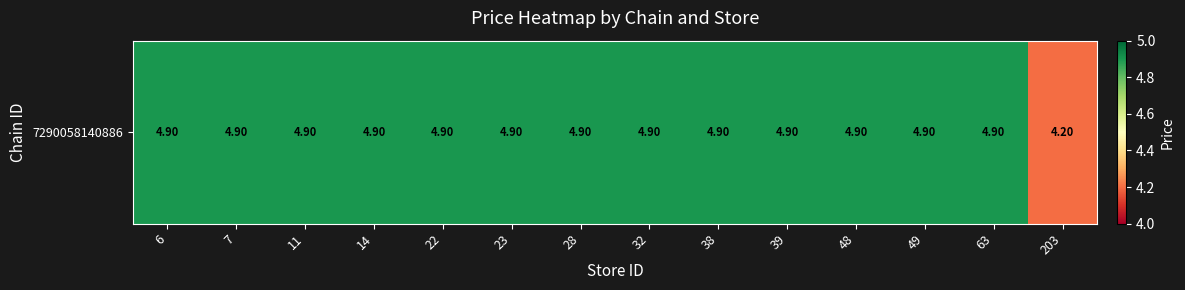

How many series are shown in this chart?

1